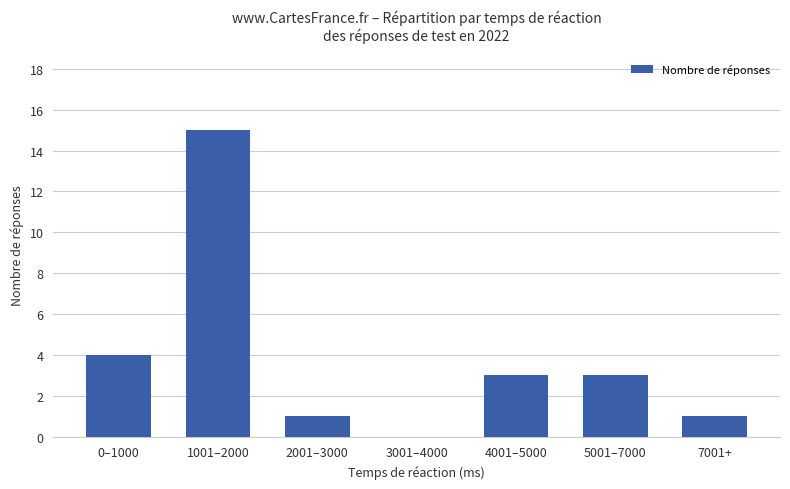

What is the average value?

4